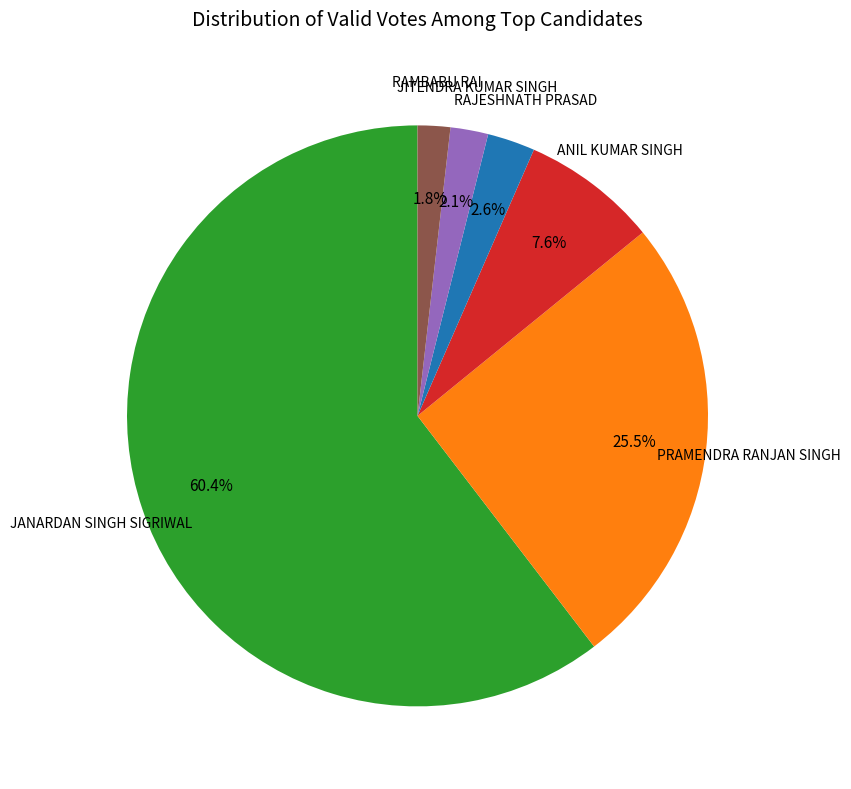

Does any single category account for the majority?

Yes